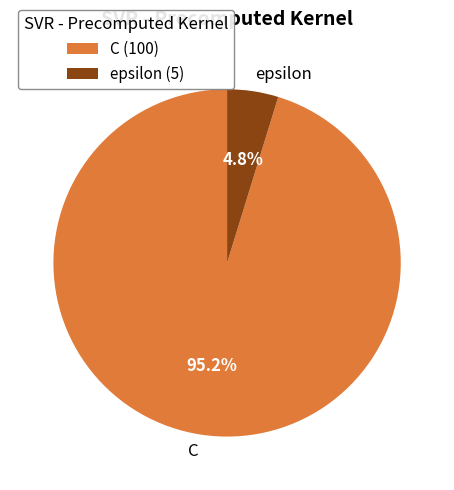

How much of the chart is everything except epsilon?

95.2%